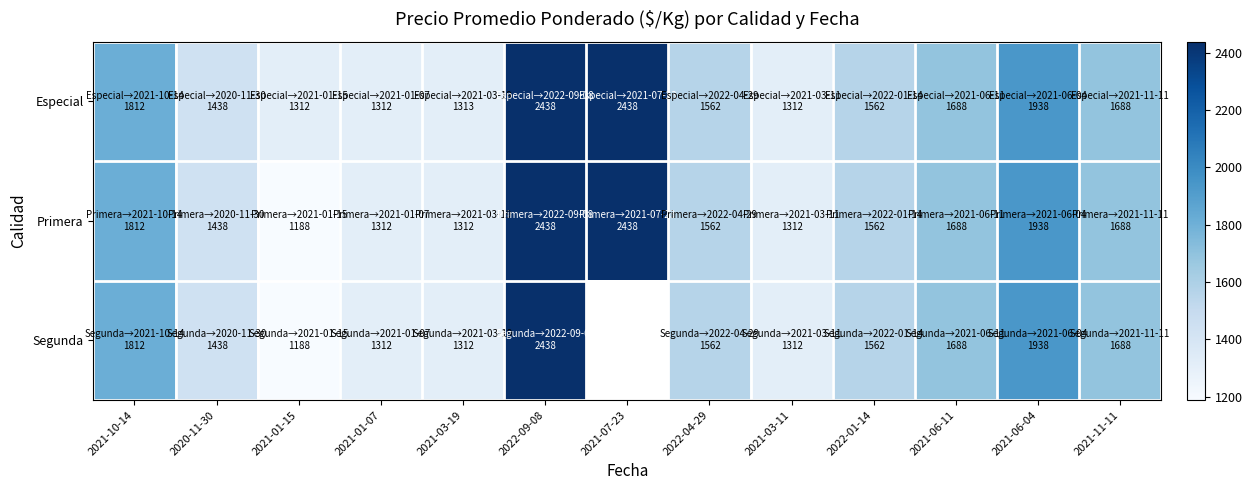

List the series in order of their peak value, lowest first.

Especial, Primera, Segunda